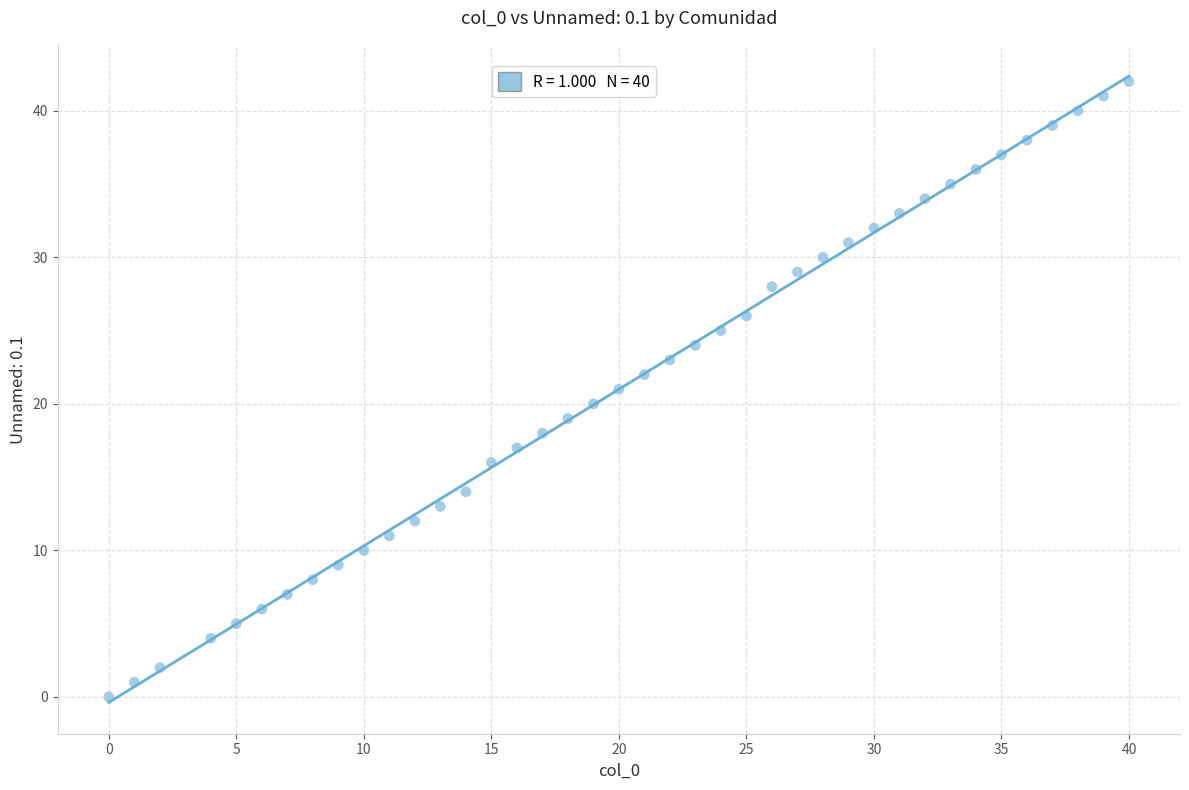

What is the range of Y values (max minus min)?

42